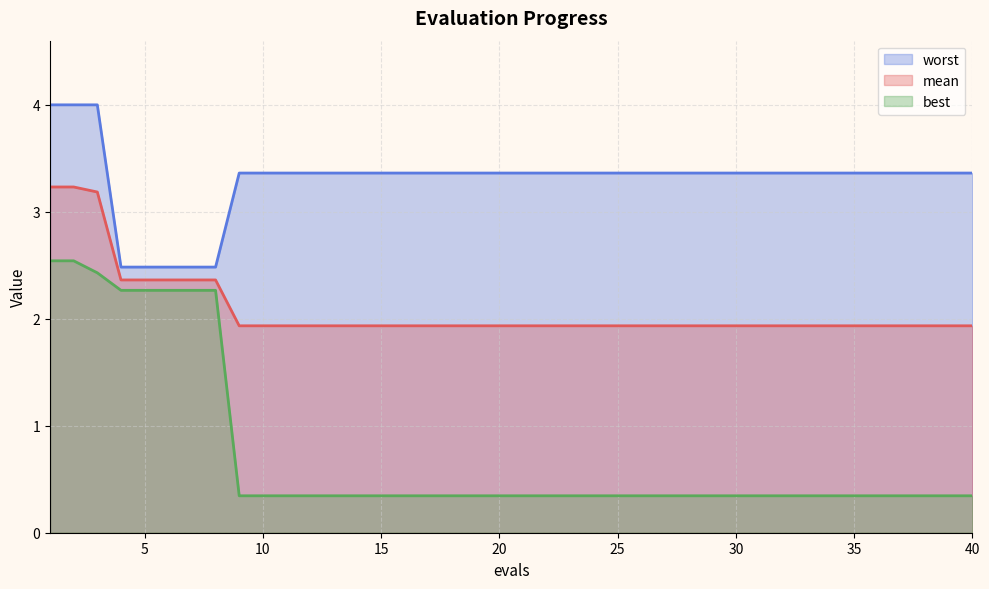

What is the smallest value displayed?

0.3